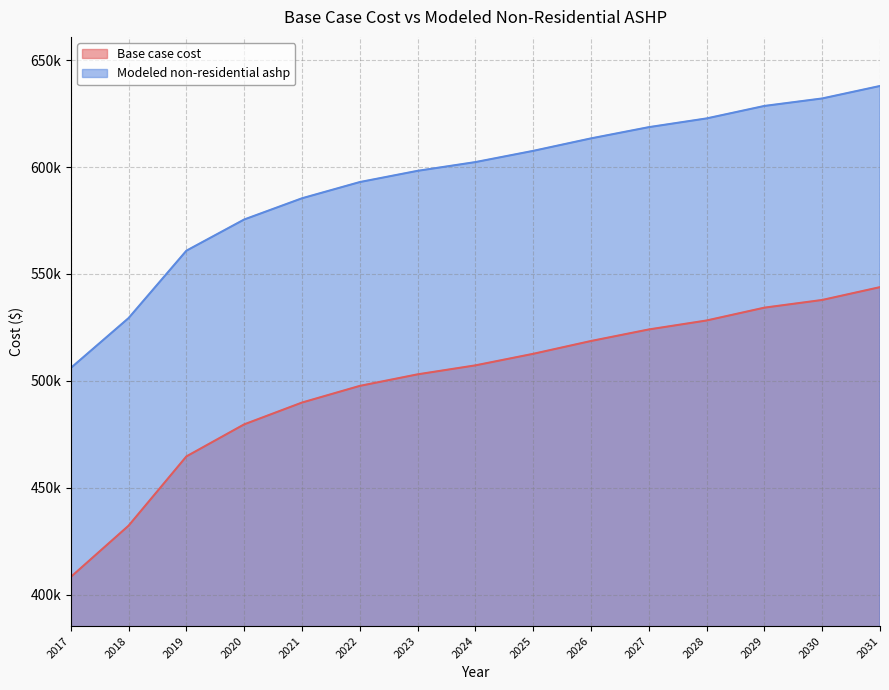

Which series has the widest spread of values?

Base case cost